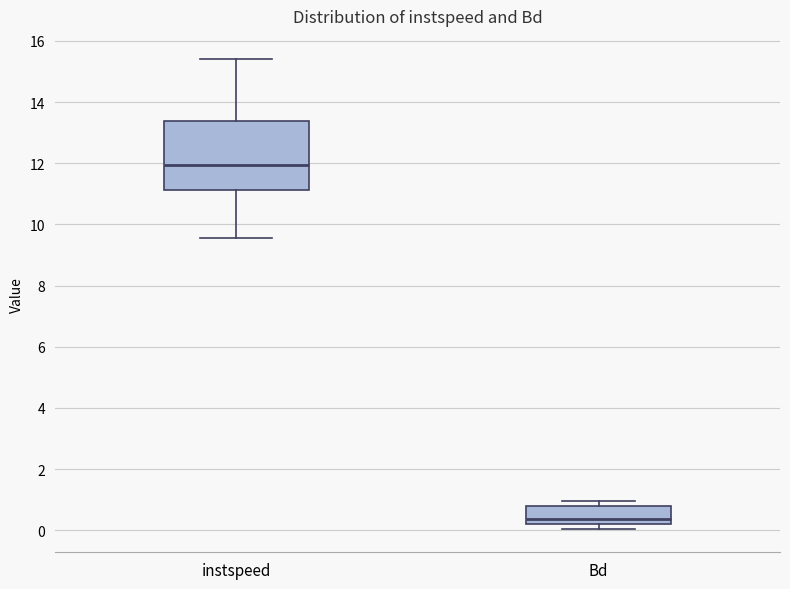

Which box has the lowest median line?

Bd